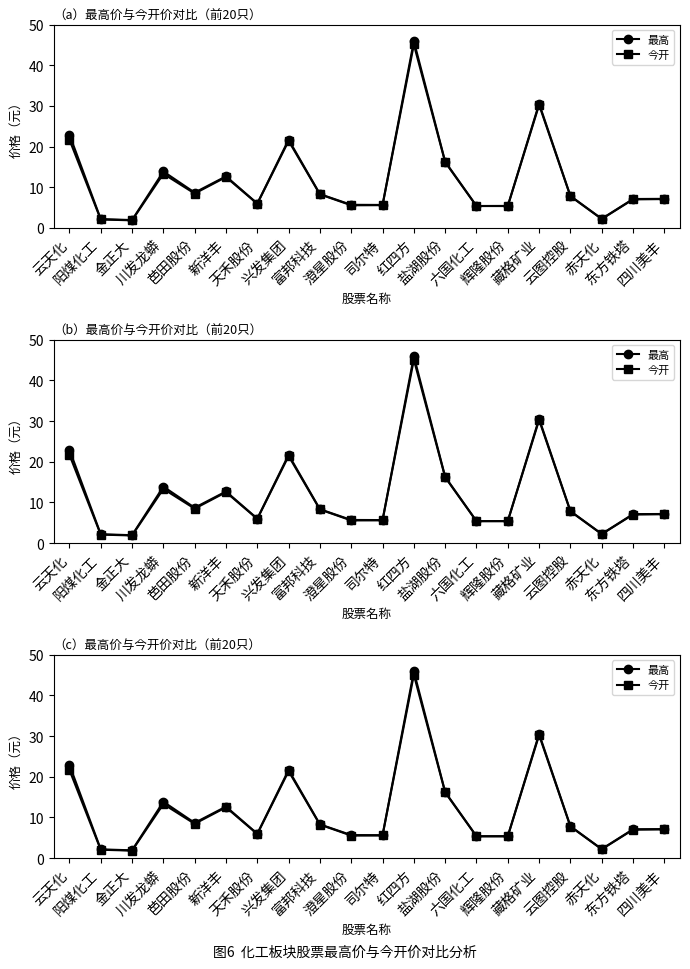

Reading right to left, transcribe all the data shown in this chart.

最高: 四川美丰=7.1	东方铁塔=7.1	赤天化=2.2	云图控股=7.8	藏格矿业=30.6	辉隆股份=5.4	六国化工=5.4	盐湖股份=16.3	红四方=45.9	司尔特=5.6	澄星股份=5.7	富邦科技=8.3	兴发集团=21.7	天禾股份=6.0	新洋丰=12.7	芭田股份=8.7	川发龙蟒=13.9	金正大=1.9	阳煤化工=2.2	云天化=22.9
今开: 四川美丰=7.1	东方铁塔=7.0	赤天化=2.2	云图控股=7.8	藏格矿业=30.2	辉隆股份=5.4	六国化工=5.4	盐湖股份=16.1	红四方=45.1	司尔特=5.6	澄星股份=5.5	富邦科技=8.2	兴发集团=21.4	天禾股份=5.9	新洋丰=12.5	芭田股份=8.4	川发龙蟒=13.3	金正大=1.9	阳煤化工=2.1	云天化=21.7